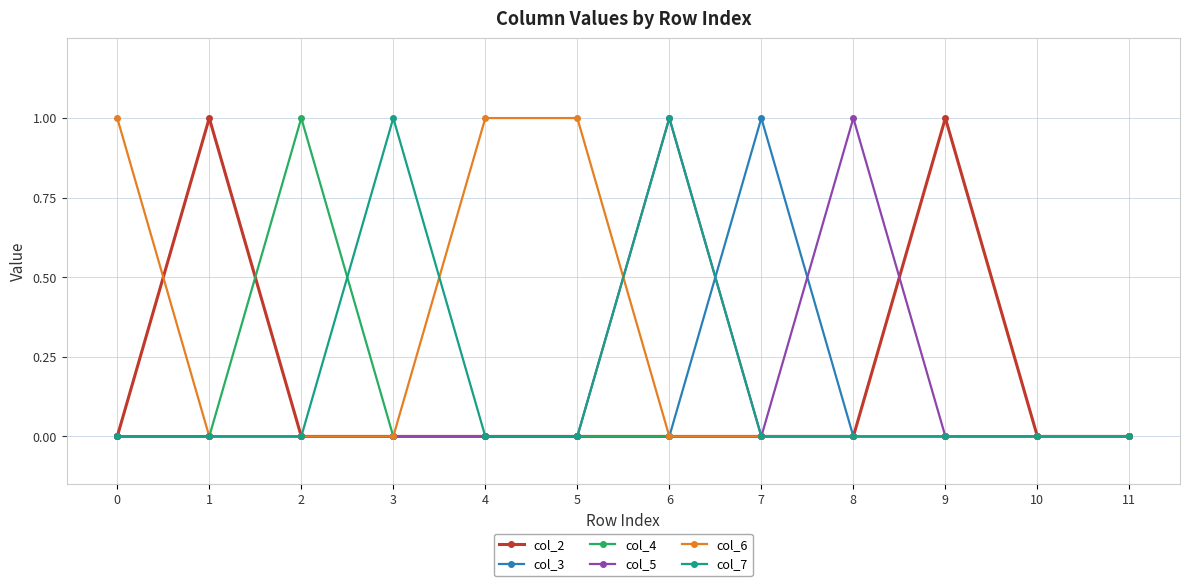

Reading right to left, what are all the values shown in this chart?

col_2: 11=0	10=0	9=1	8=0	7=0	6=0	5=0	4=0	3=0	2=0	1=1	0=0
col_3: 11=0	10=0	9=0	8=0	7=1	6=0	5=0	4=0	3=0	2=0	1=0	0=0
col_4: 11=0	10=0	9=0	8=0	7=0	6=0	5=0	4=0	3=0	2=1	1=0	0=0
col_5: 11=0	10=0	9=0	8=1	7=0	6=1	5=0	4=0	3=0	2=0	1=0	0=0
col_6: 11=0	10=0	9=0	8=0	7=0	6=0	5=1	4=1	3=0	2=0	1=0	0=1
col_7: 11=0	10=0	9=0	8=0	7=0	6=1	5=0	4=0	3=1	2=0	1=0	0=0